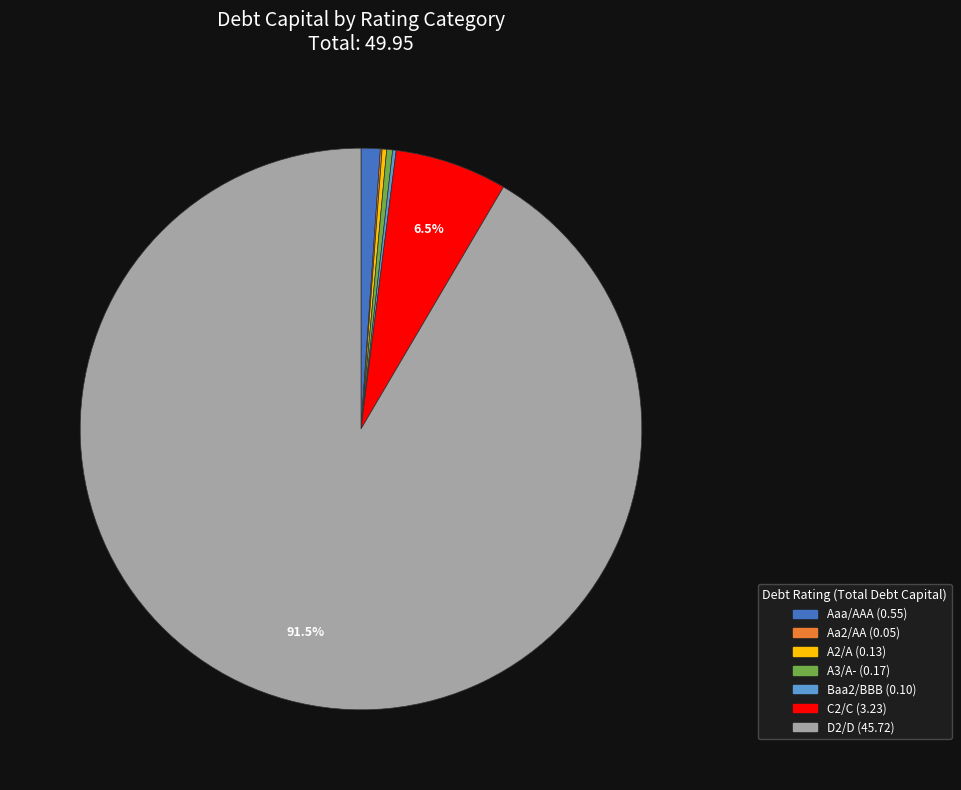

To the nearest percent, what is the difference between the largest and smallest slice percentages?

91%